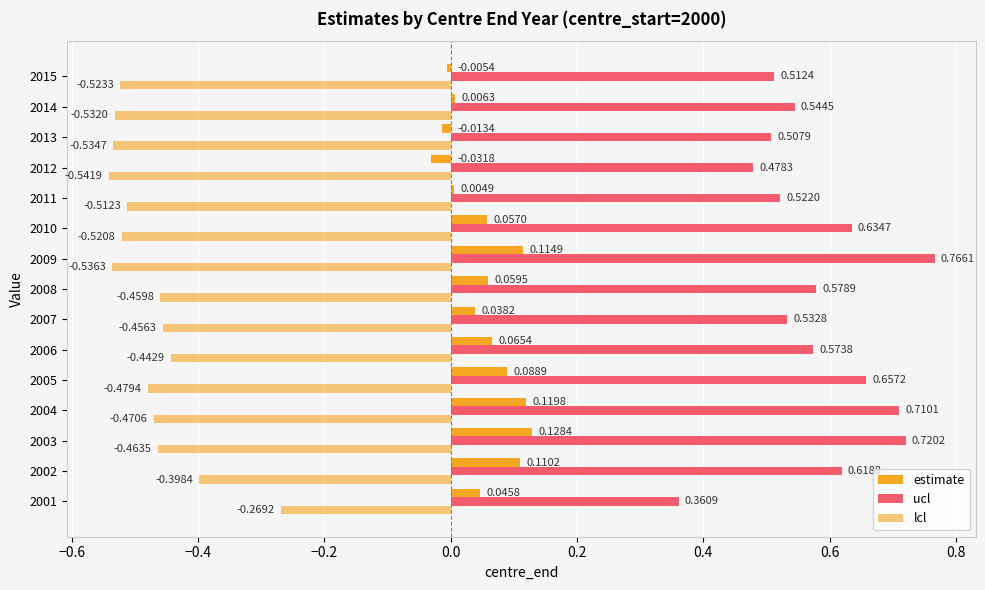

Rank the series by their maximum value, from highest to lowest.

ucl, estimate, lcl